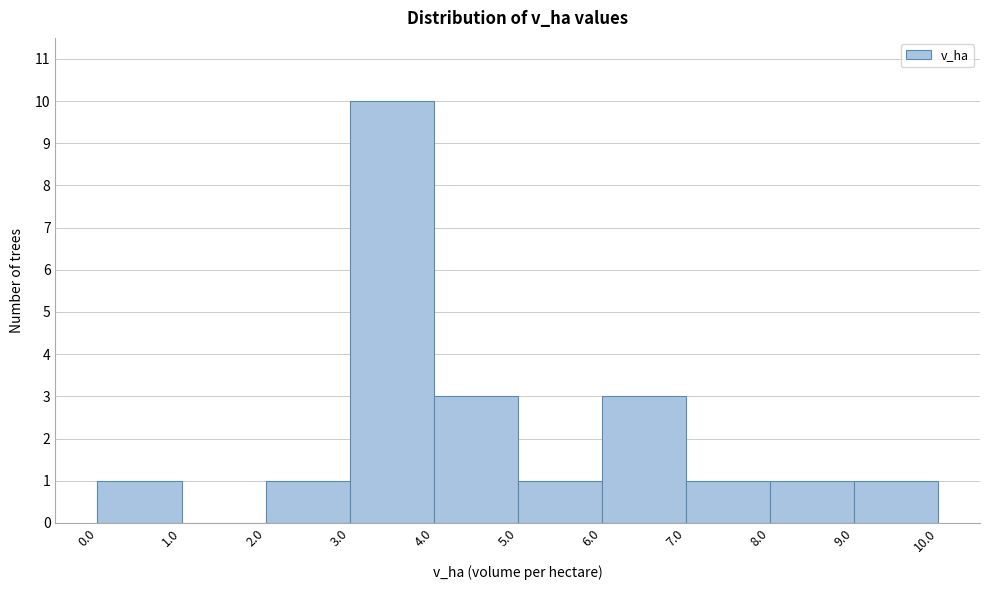

Reading left to right, list every bar in this chart as the range it spans on the x-axis followed by its height. The values are not printed on the chart, so give them approximately, as read against the axis.

0.0 to 1.0: 1
1.0 to 2.0: 0
2.0 to 3.0: 1
3.0 to 4.0: 10
4.0 to 5.0: 3
5.0 to 6.0: 1
6.0 to 7.0: 3
7.0 to 8.0: 1
8.0 to 9.0: 1
9.0 to 10.0: 1